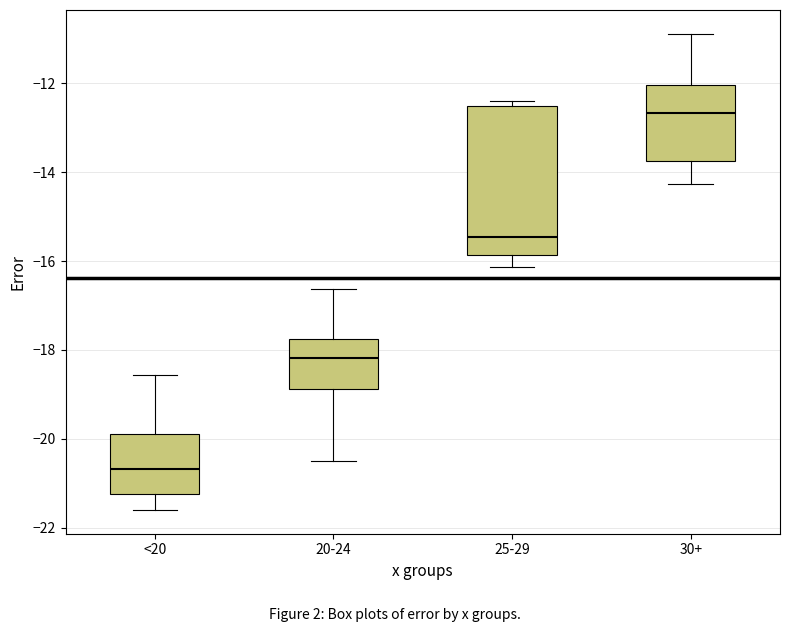

Reading left to right, transcribe this box plot: for each box, give where its median line is, the range the box spans, and where its two whiskers end, as read against the y-axis. The values are not printed on the chart, so give them approximately, as read against the axis.

<20: median -20.6, box -21.2 to -19.8, whiskers -21.6 to -18.6
20-24: median -18.2, box -18.8 to -17.8, whiskers -20.6 to -16.6
25-29: median -15.4, box -15.8 to -12.4, whiskers -16.2 to -12.4 (just above the box's upper edge)
30+: median -12.6, box -13.8 to -12.0, whiskers -14.2 to -10.8